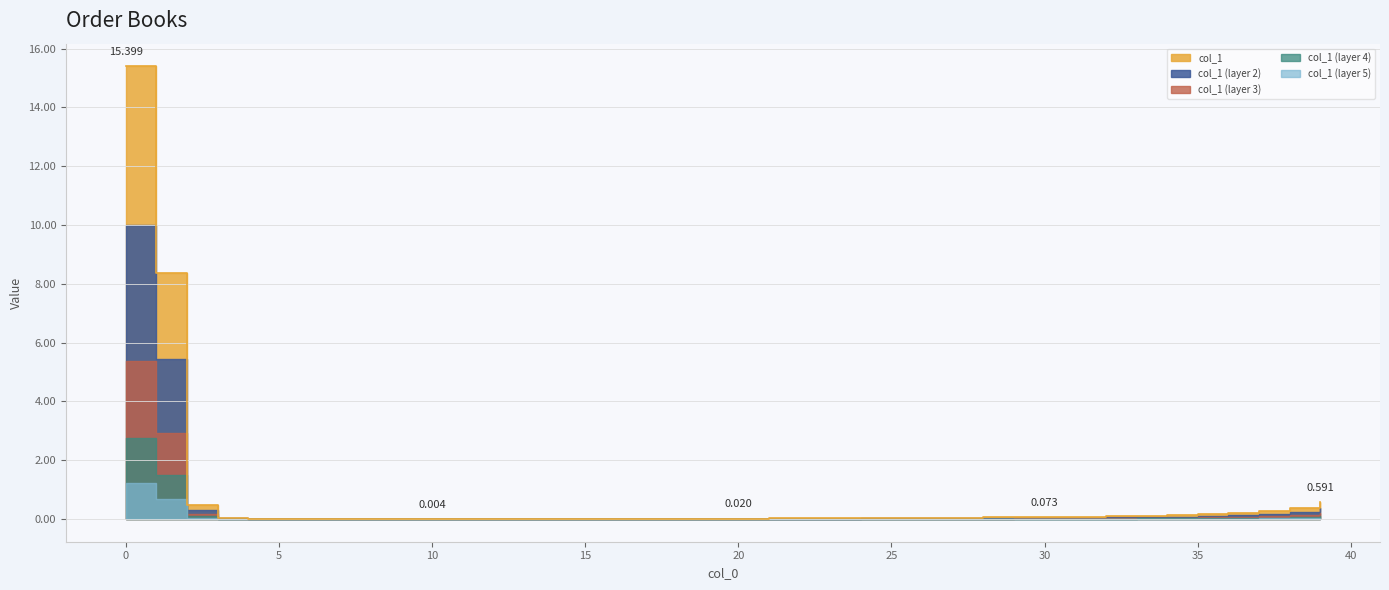

How many points are lower than both their immediate neighbors (excluding endpoints)?

3